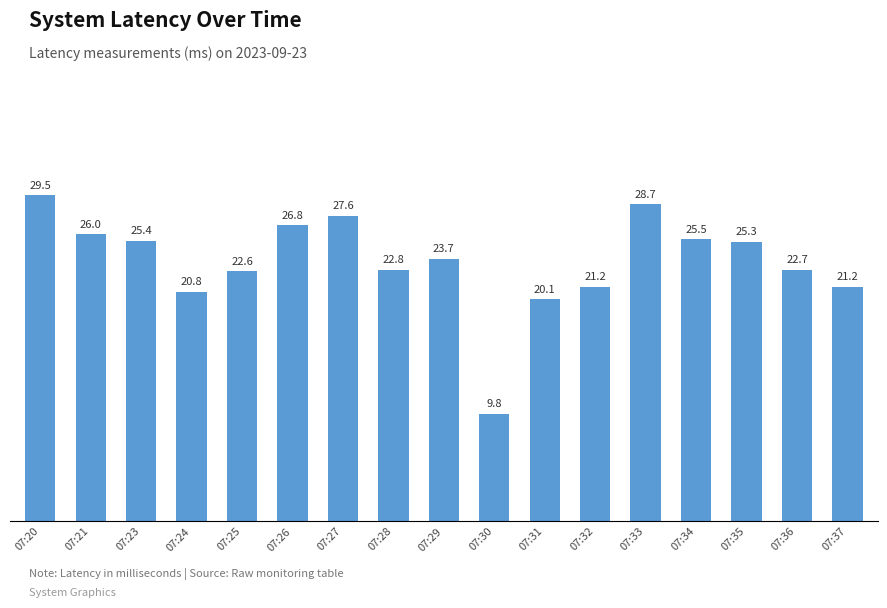

At which category does the chart reach its peak across all series?

07:20